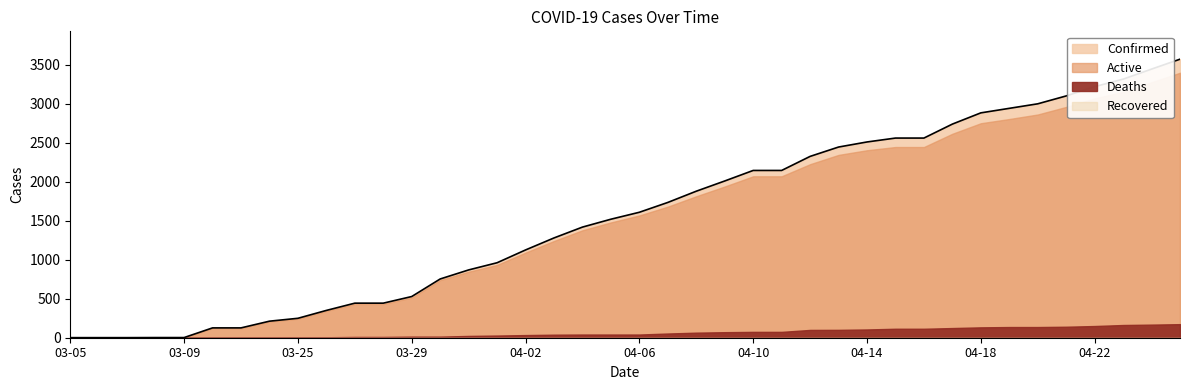

Which has a higher value, 04-15 or 04-19?

04-19